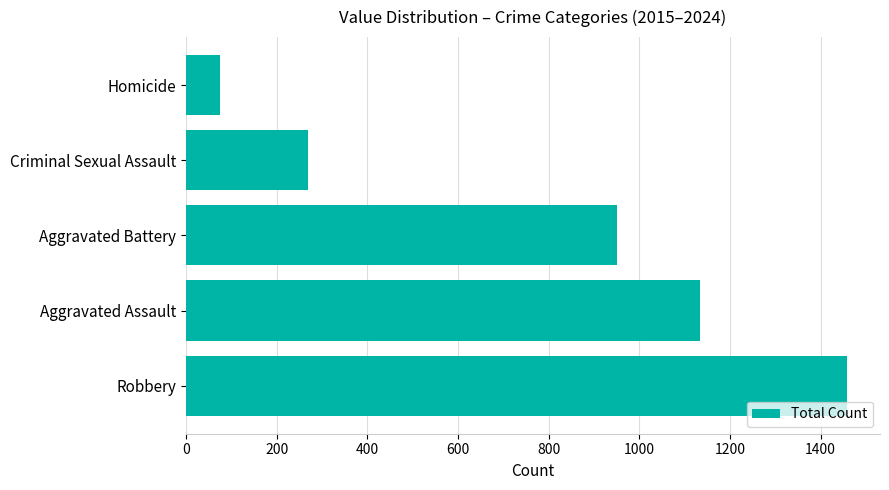

How many data points are less than 951?

2